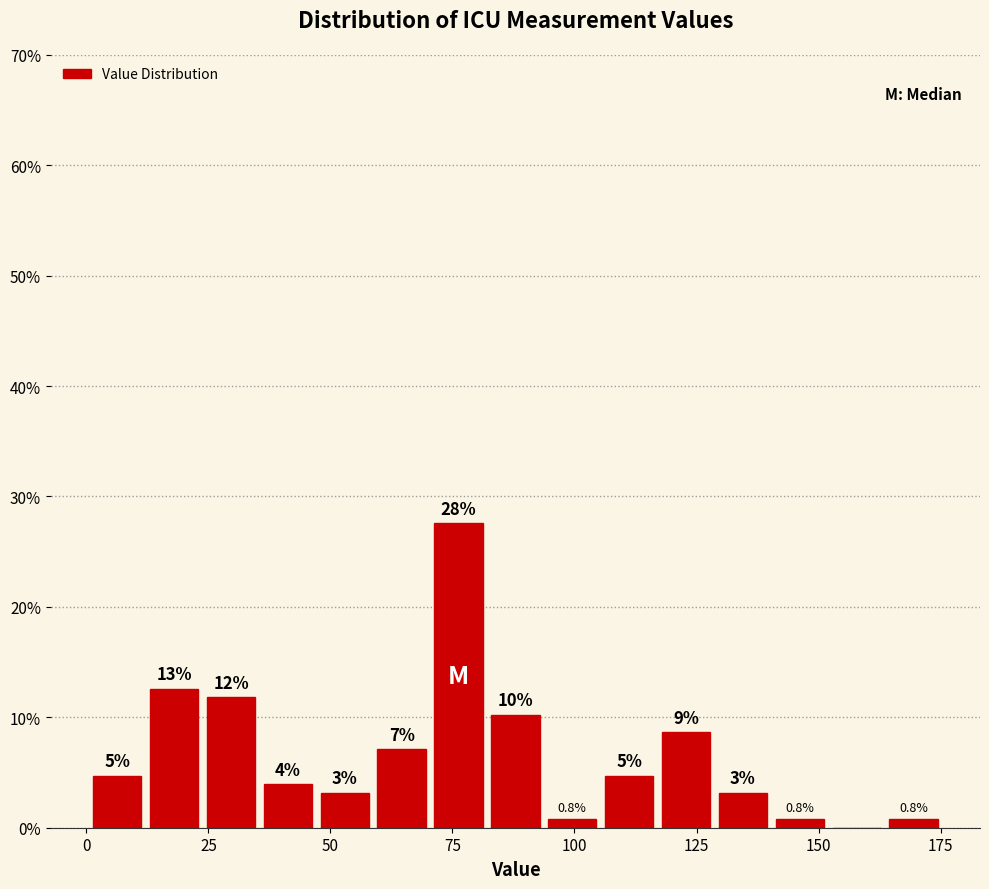

Around what value on the x-axis is the tallest bar? Give the approximate position of its centre, as read against the axis.

75